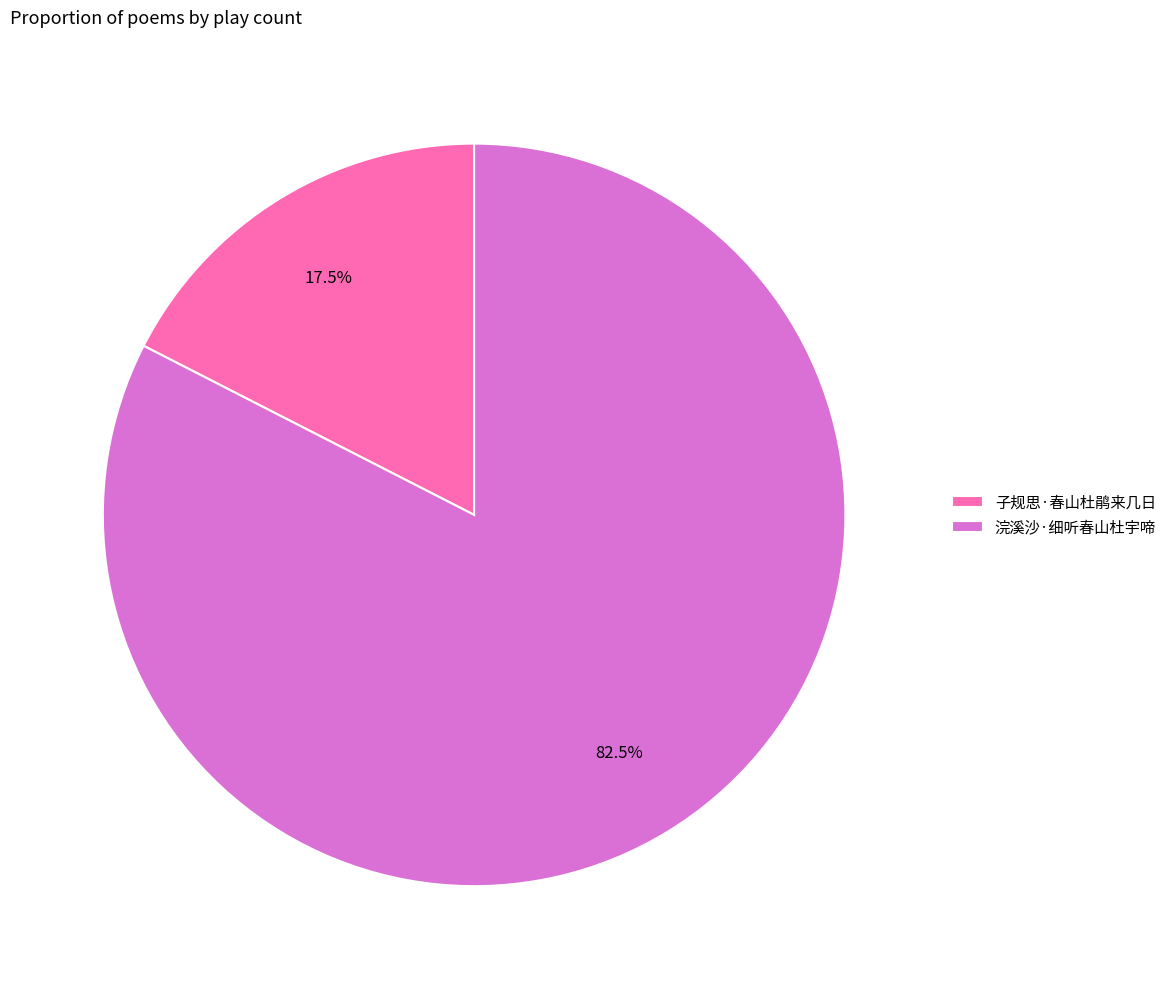

Which slice is the largest?

浣溪沙·细听春山杜宇啼